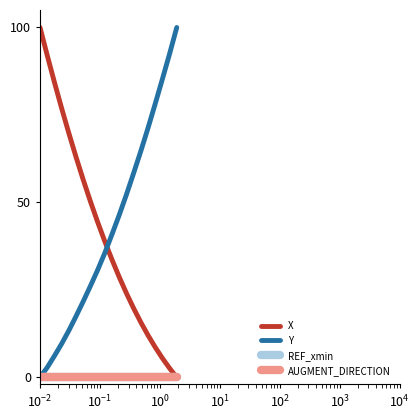

Is this an area chart (filled region under the line)?

No